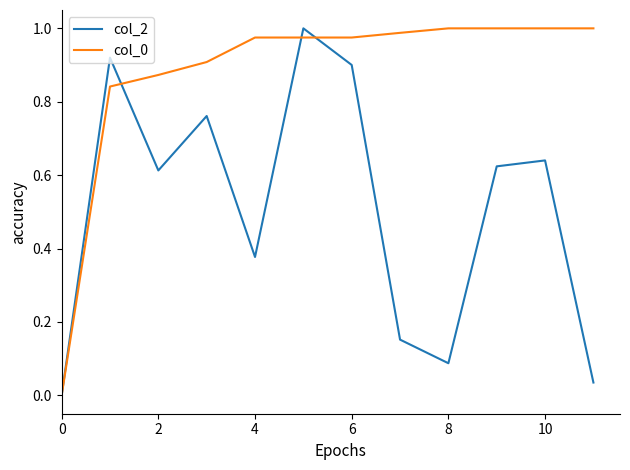

List the series in order of their peak value, lowest first.

col_2, col_0